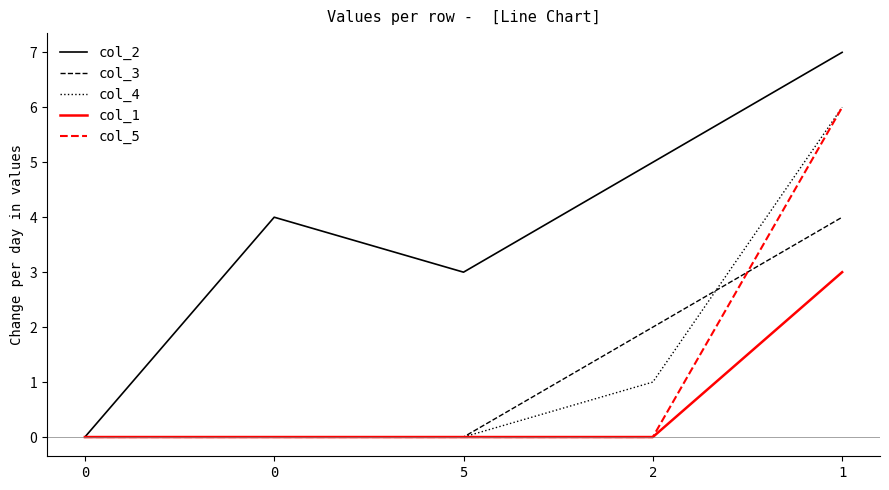

Does the chart have visible grid lines?

No